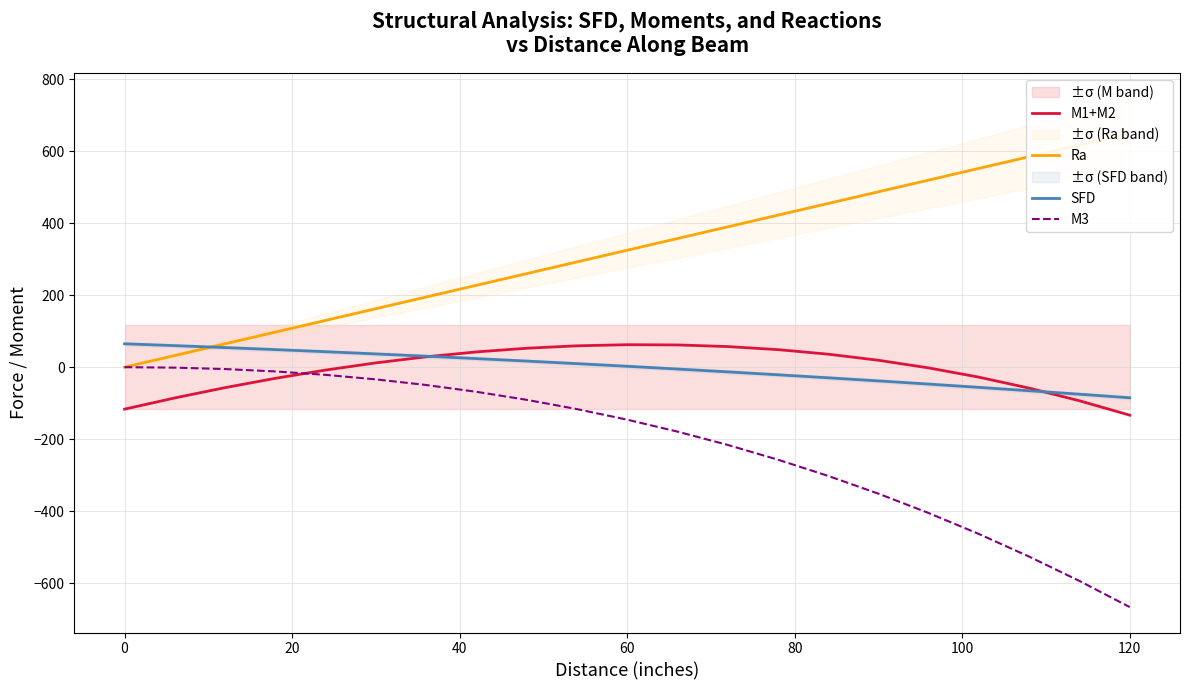

True or false: M3 and SFD intersect in this chart.

False